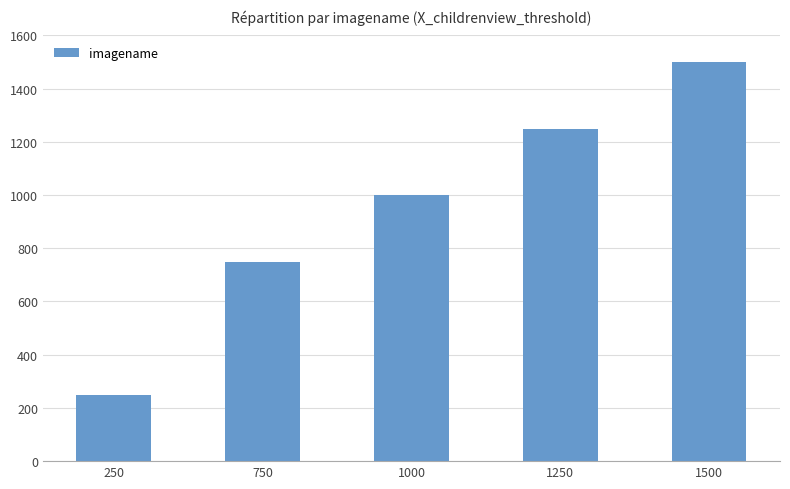

Rank the categories by value from lowest to highest.

250, 750, 1000, 1250, 1500